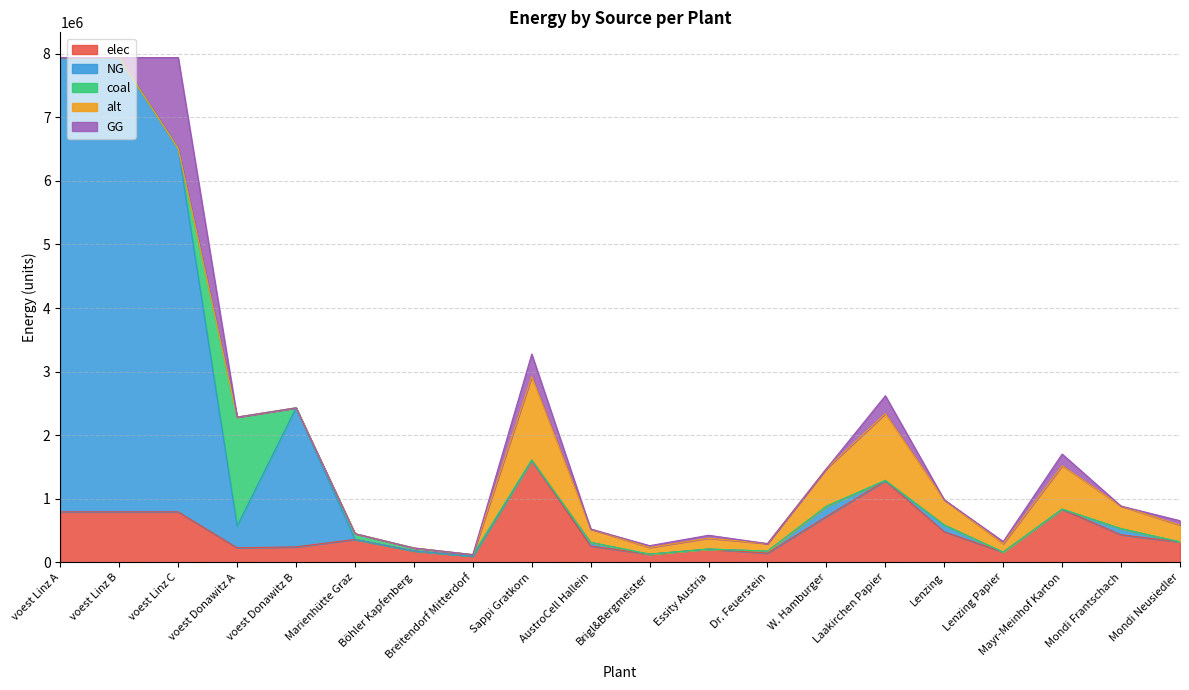

The value of elec at Sappi Gratkorn is 2460554.1. True or false?

False